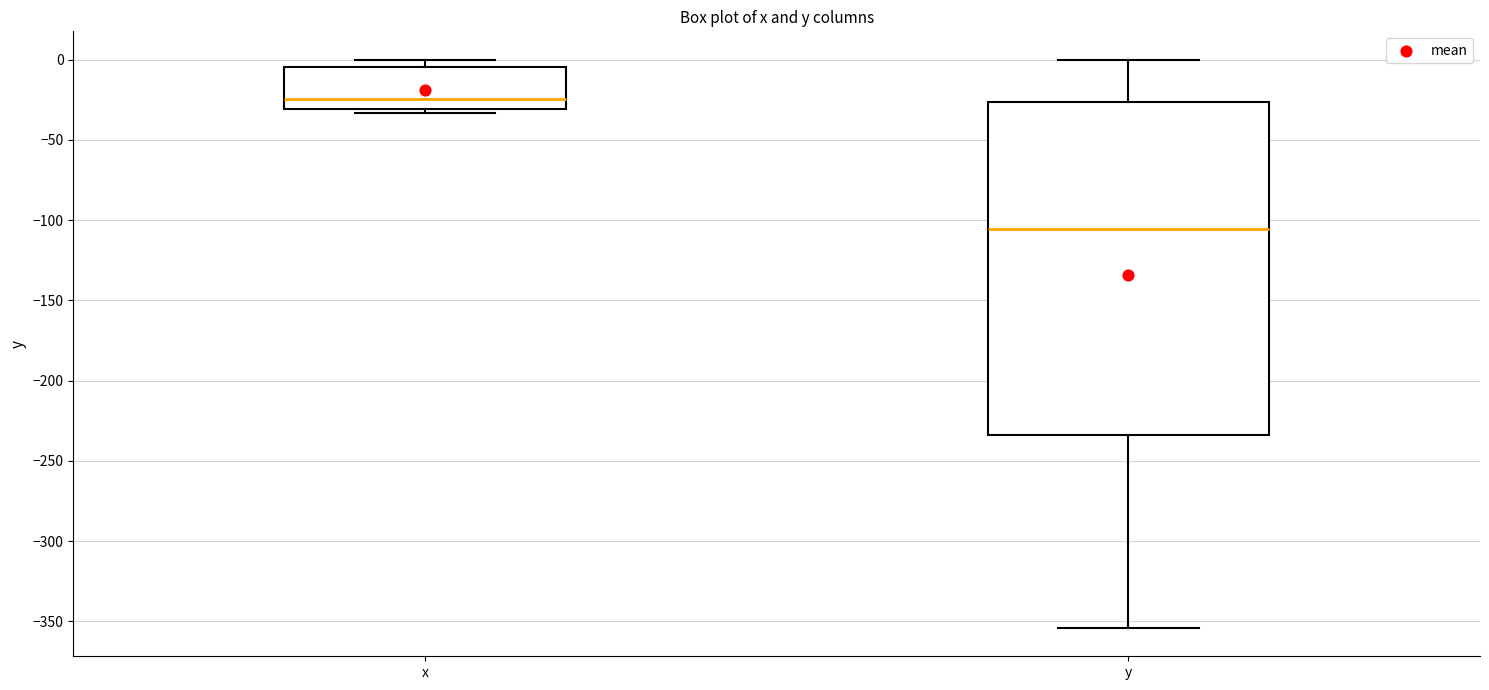

Reading left to right, read every box against the y-axis: the position of its median line, the range the box covers, and the ends of its whiskers. The values are not printed on the chart, so give them approximately, as read against the axis.

x: median -25, box -30 to -5, whiskers -35 to 0
y: median -105, box -235 to -25, whiskers -355 to 0